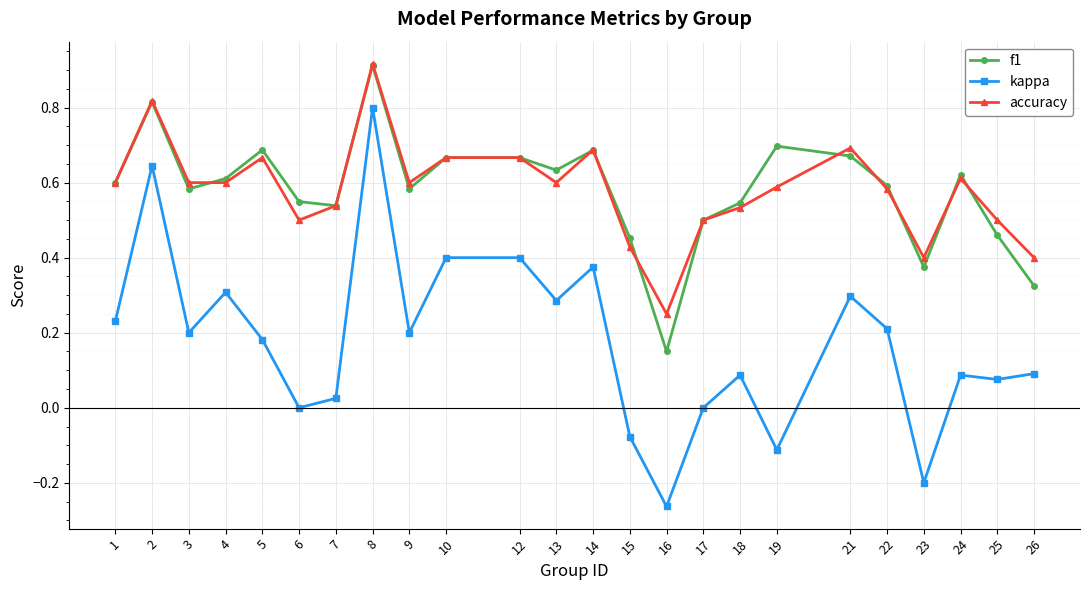

After their last crossing, which series has the higher values: f1 or accuracy?

accuracy